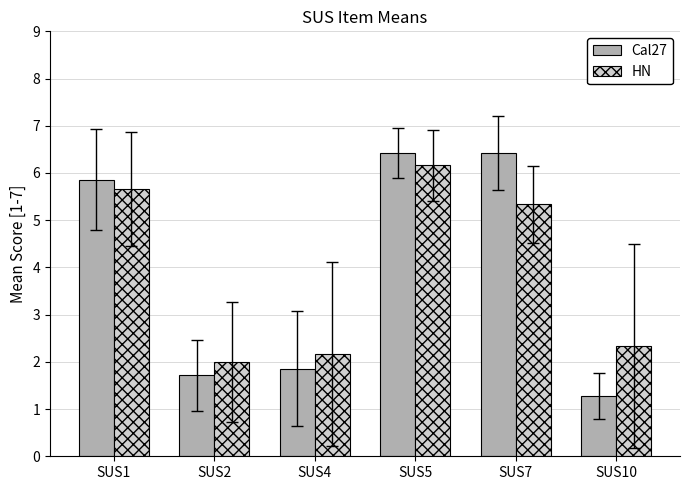

Where is HN nearest to the value 4?

SUS7